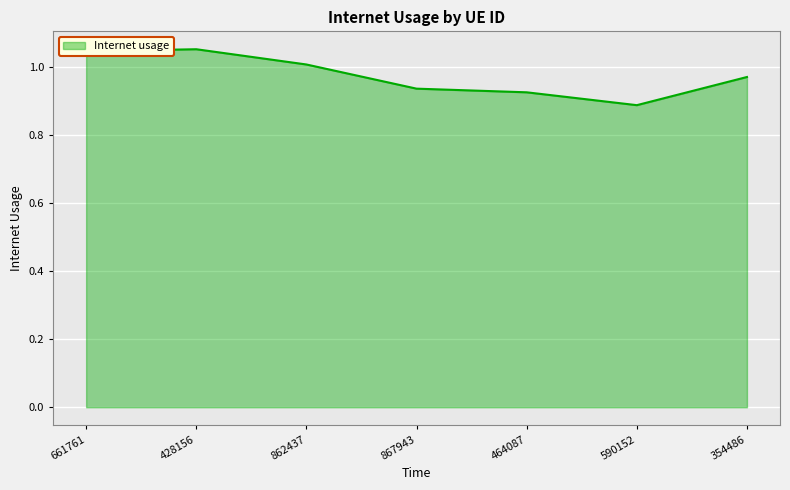

The chart shows a value of 0.2 at 867943. True or false?

False